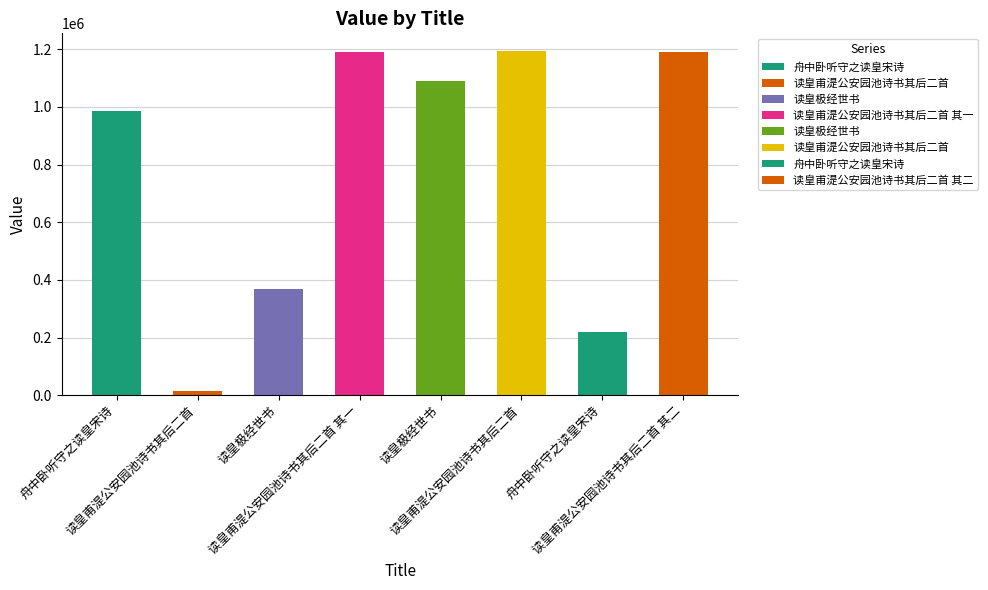

What is the change in value from 舟中卧听守之读皇宋诗 to 读皇甫湜公安园池诗书其后二首 其一?

+205476